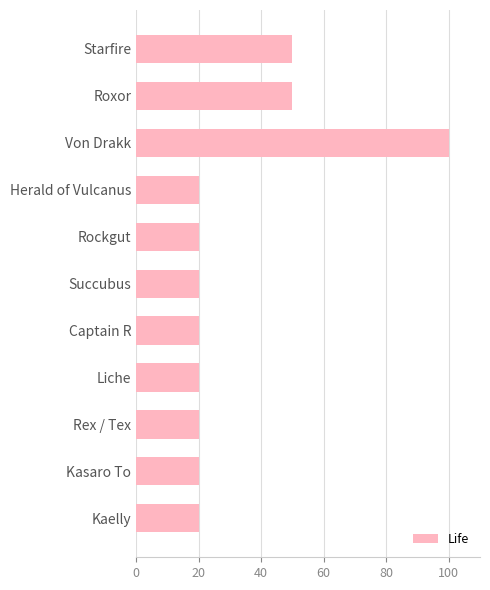

Which category has the highest value across all series?

Von Drakk